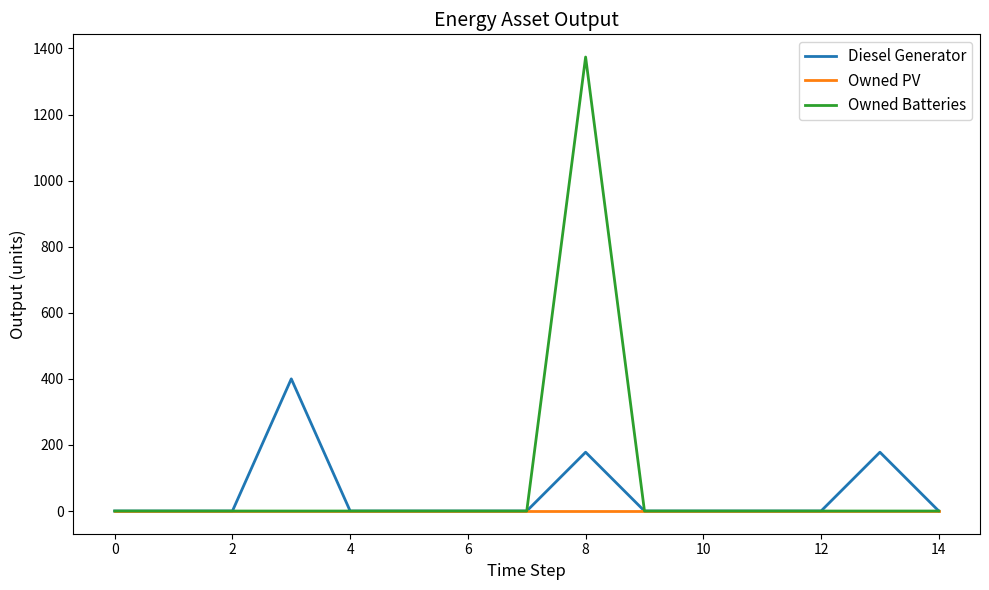

Rank the series by their maximum value, from highest to lowest.

Owned Batteries, Diesel Generator, Owned PV